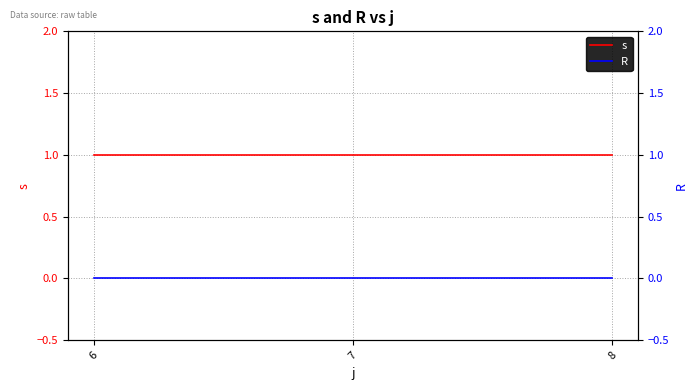

Does the chart have visible grid lines?

Yes